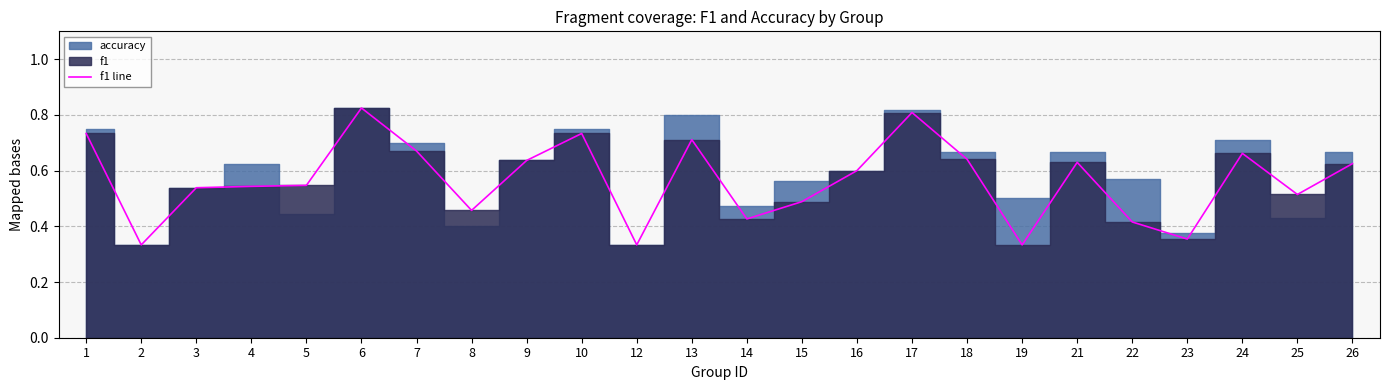

Between 2 and 5, which is larger?

5